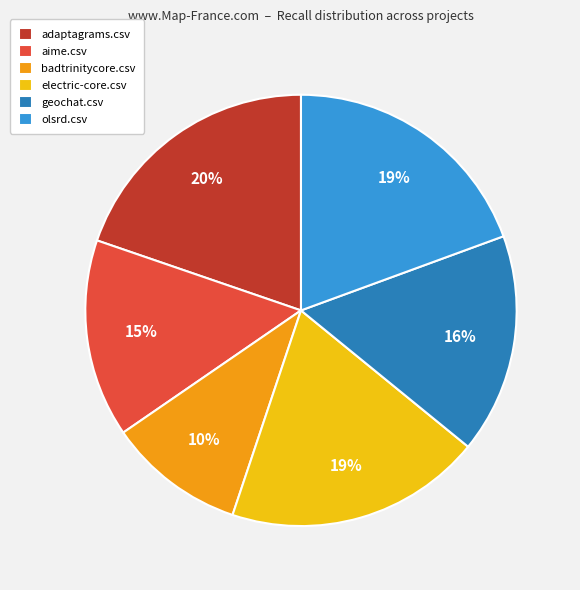

How many slices are in this pie chart?

6